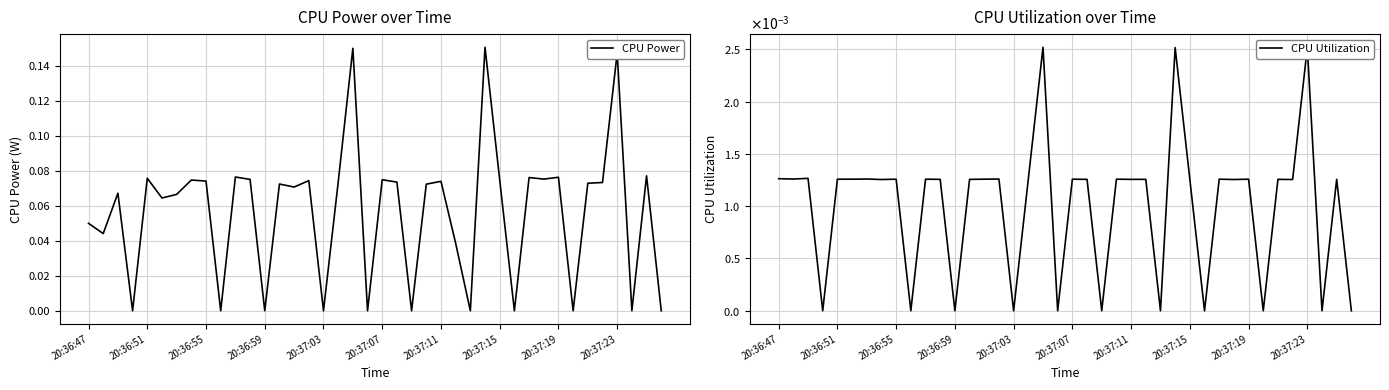

Which category has the highest value across all series?

27